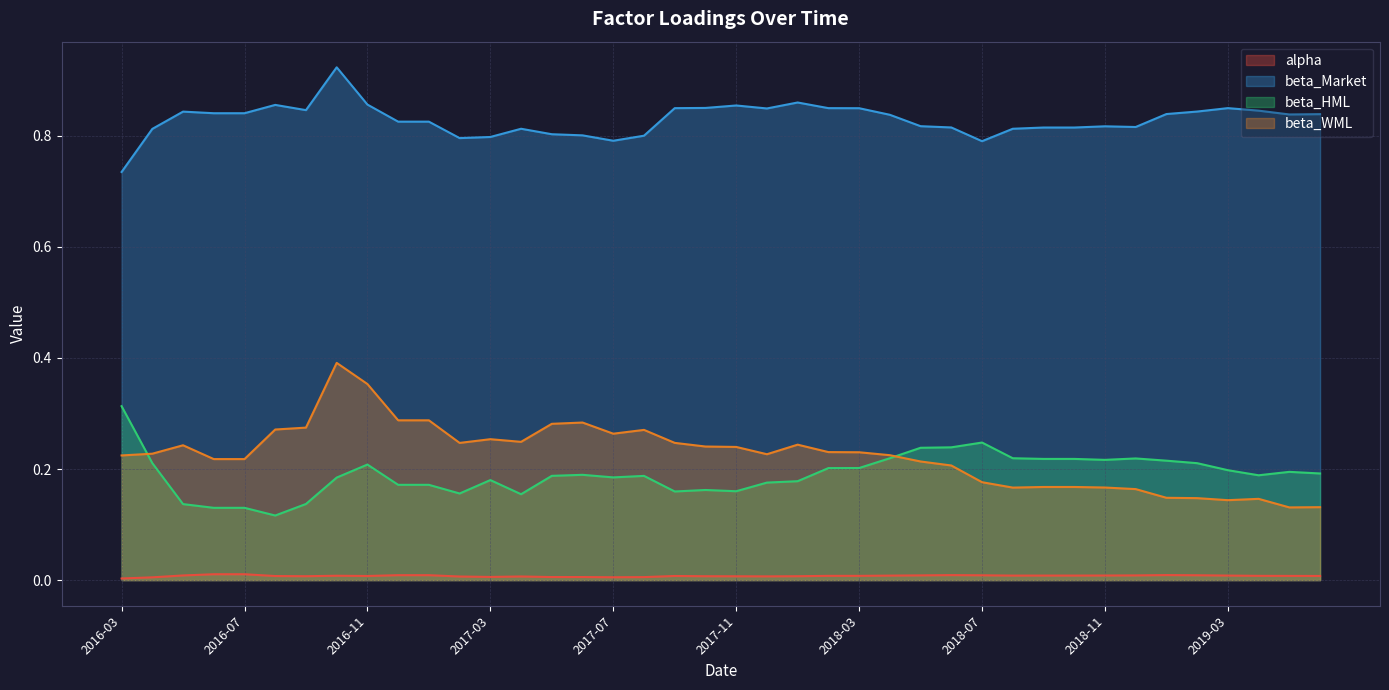

Where is the first local maximum for beta_HML?

2016-11